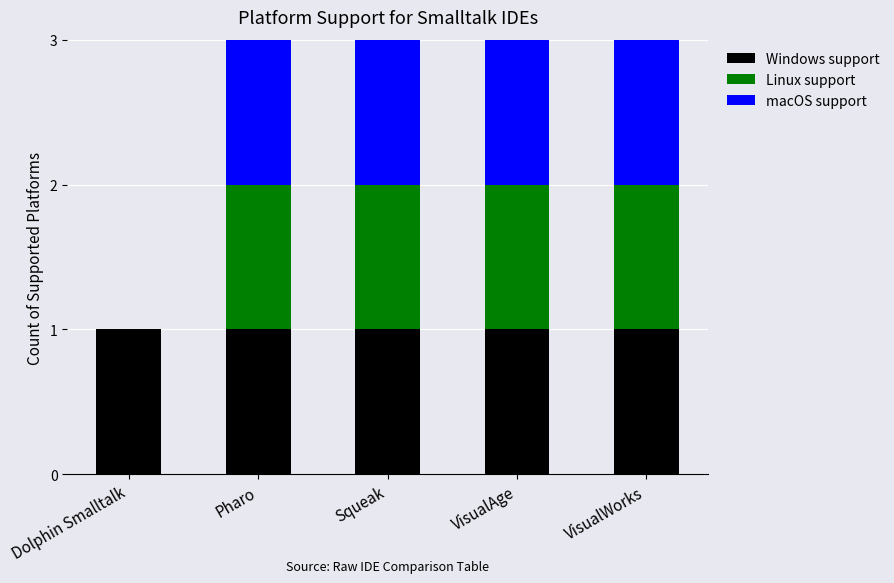

What is the total value across all series at VisualWorks?

3